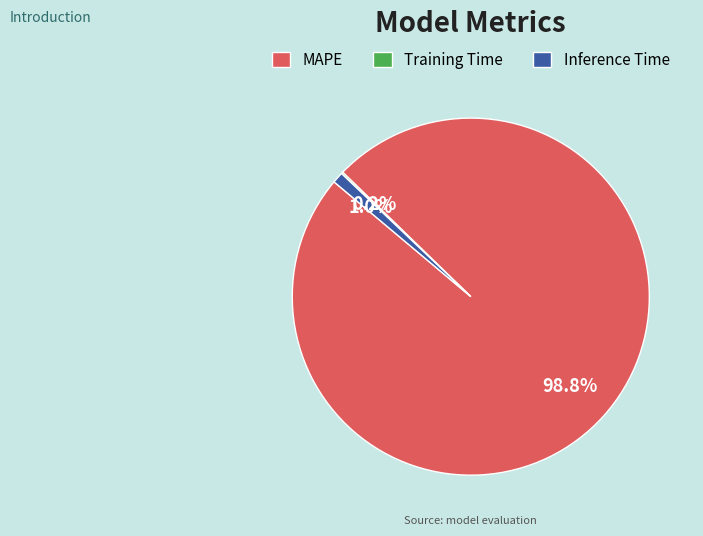

What percentage is NOT represented by Inference Time?

99.0%